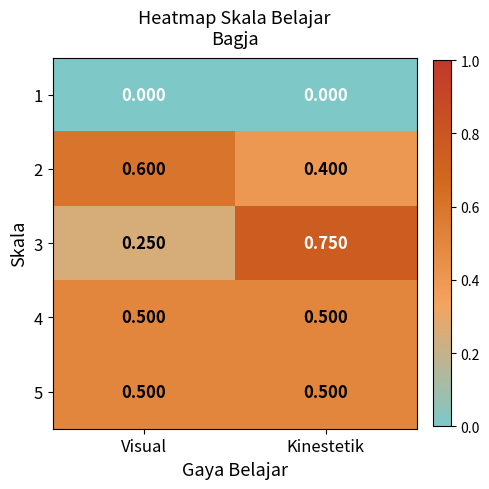

At how many categories does at least one series exceed 0?

2